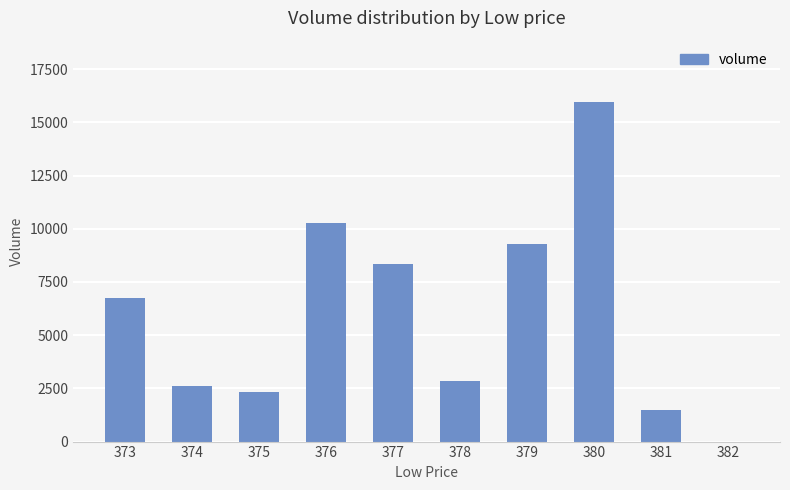

At which category does the chart reach its peak across all series?

380